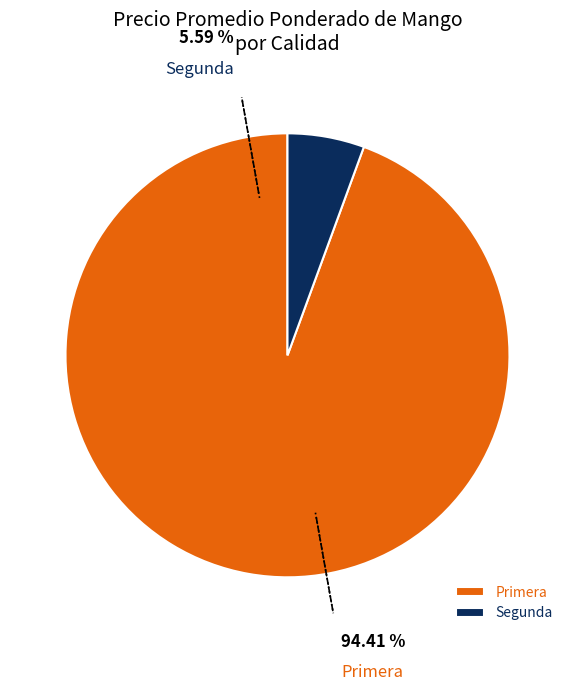

Does Segunda represent more than half of the total?

No